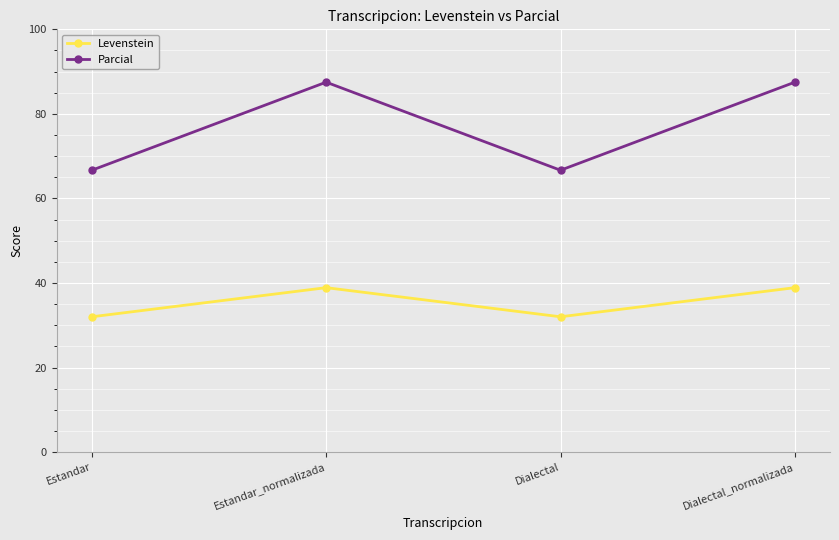

What is the difference between the maximum and minimum values in the Parcial series?

20.8